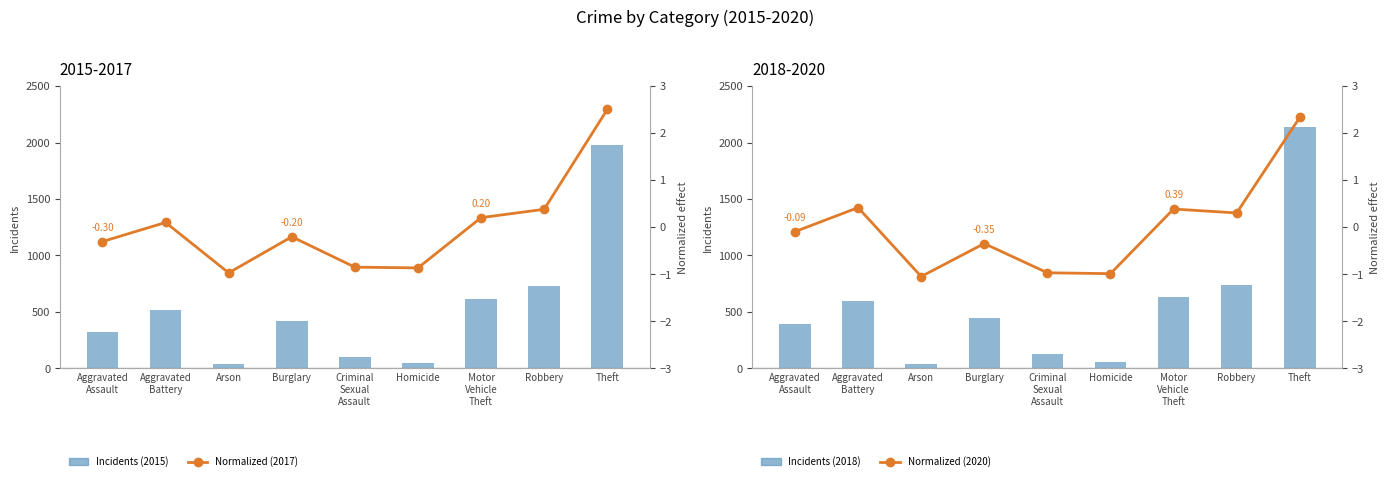

What is the label of the 6th bar from the left?

Homicide